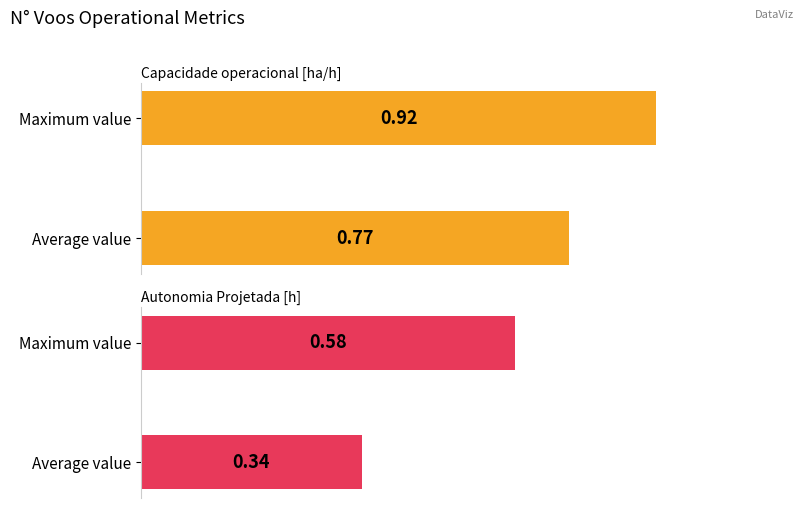

True or false: Capacidade operacional [ha/h] has a value of 1.4 at Maximum value.

False